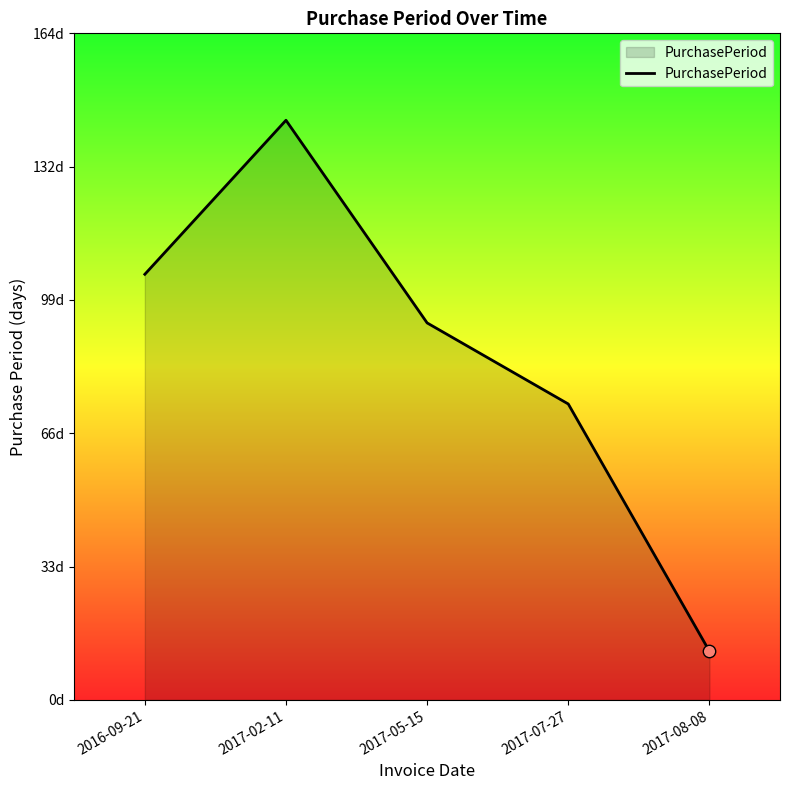

What is the ratio of the value at 2017-08-08 to the value at 2017-05-15?

0.1